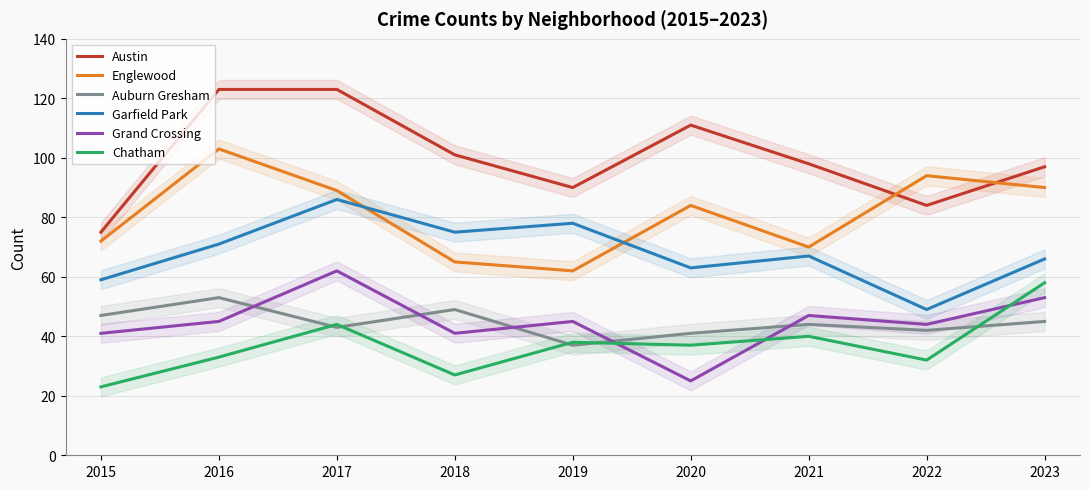

Reading left to right, list all the values displayed in this chart.

Austin: 2015=75	2016=123	2017=123	2018=101	2019=90	2020=111	2021=98	2022=84	2023=97
Englewood: 2015=72	2016=103	2017=89	2018=65	2019=62	2020=84	2021=70	2022=94	2023=90
Auburn Gresham: 2015=47	2016=53	2017=43	2018=49	2019=37	2020=41	2021=44	2022=42	2023=45
Garfield Park: 2015=59	2016=71	2017=86	2018=75	2019=78	2020=63	2021=67	2022=49	2023=66
Grand Crossing: 2015=41	2016=45	2017=62	2018=41	2019=45	2020=25	2021=47	2022=44	2023=53
Chatham: 2015=23	2016=33	2017=44	2018=27	2019=38	2020=37	2021=40	2022=32	2023=58